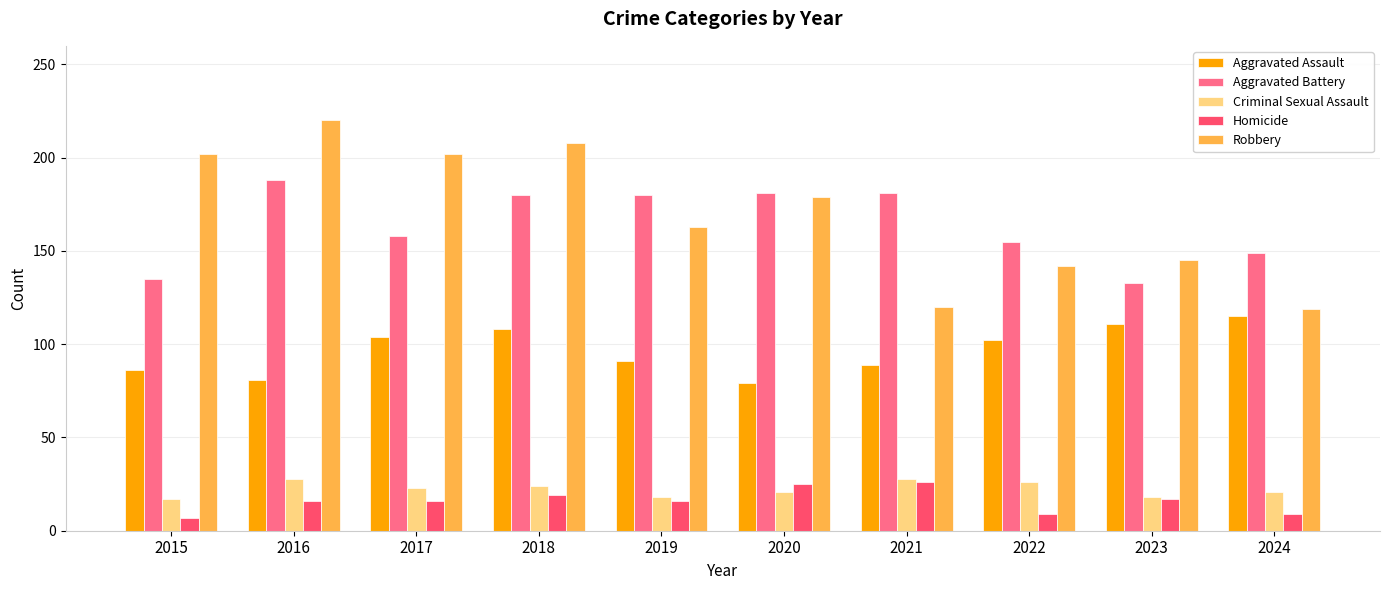

What is the spread (max minus min) of values at 2017?

186